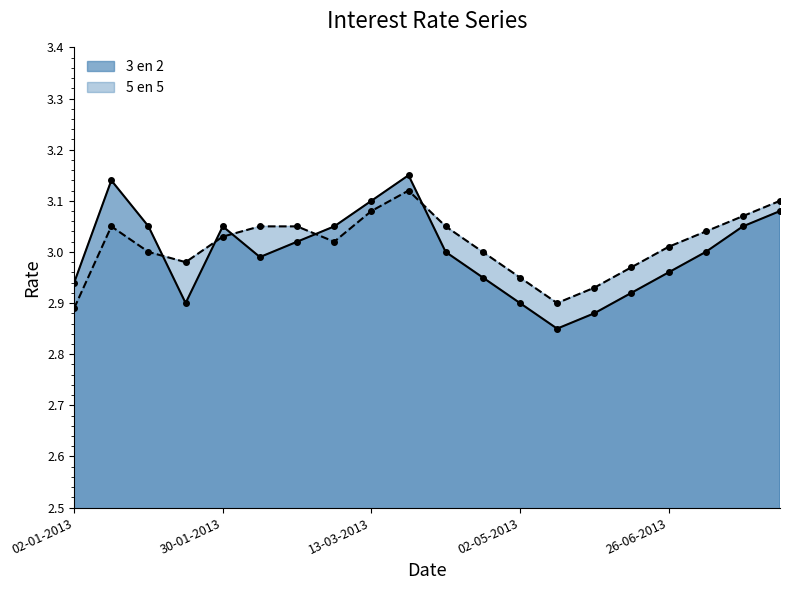

Where does the 5 en 5 series first go above 3?

16-01-2013